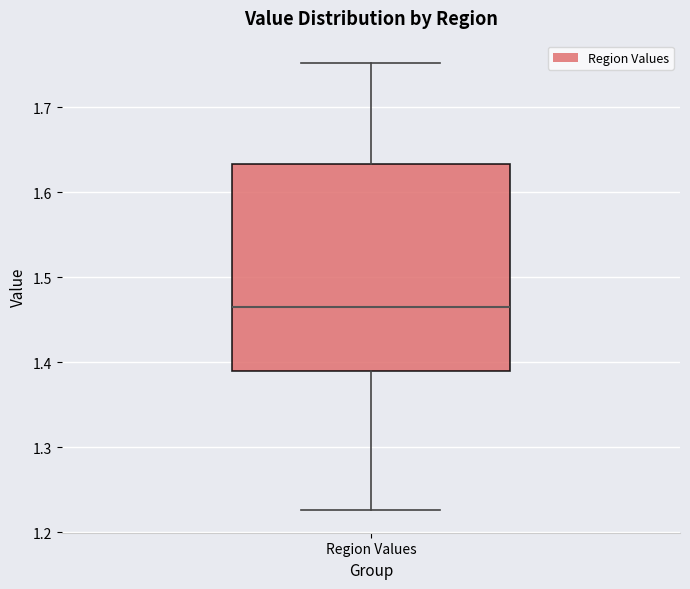

Transcribe this box plot: give where the median line is, the range the box spans, and where the two whiskers end, as read against the y-axis. The values are not printed on the chart, so give them approximately, as read against the axis.

median 1.46, box 1.39 to 1.63, whiskers 1.23 to 1.75